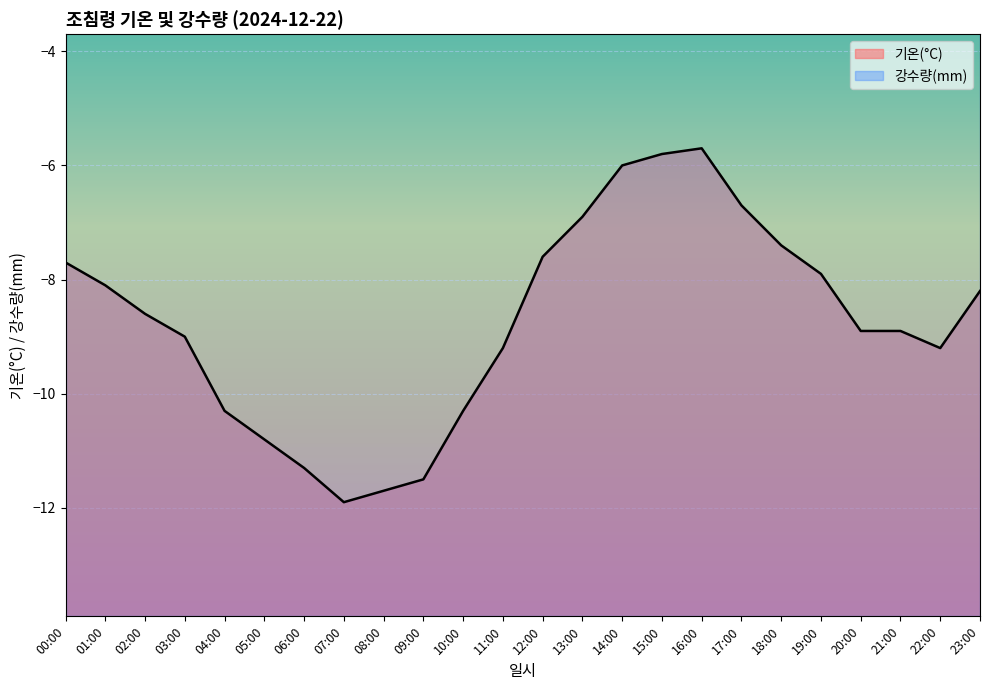

What is the value of the 12th point from the left?

-9.2